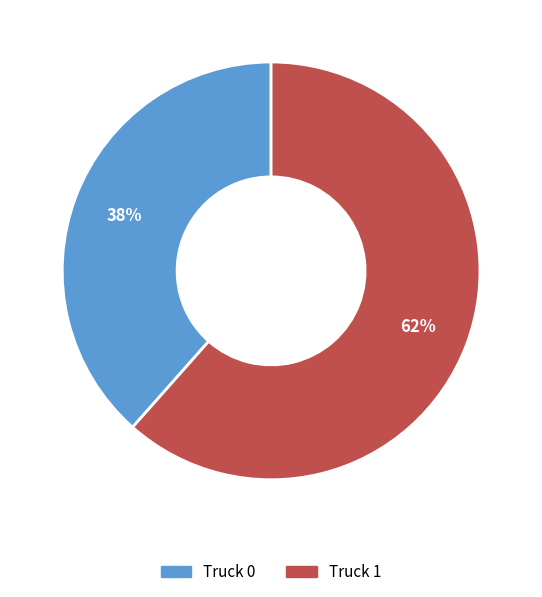

To the nearest percent, what is the average slice percentage?

50%